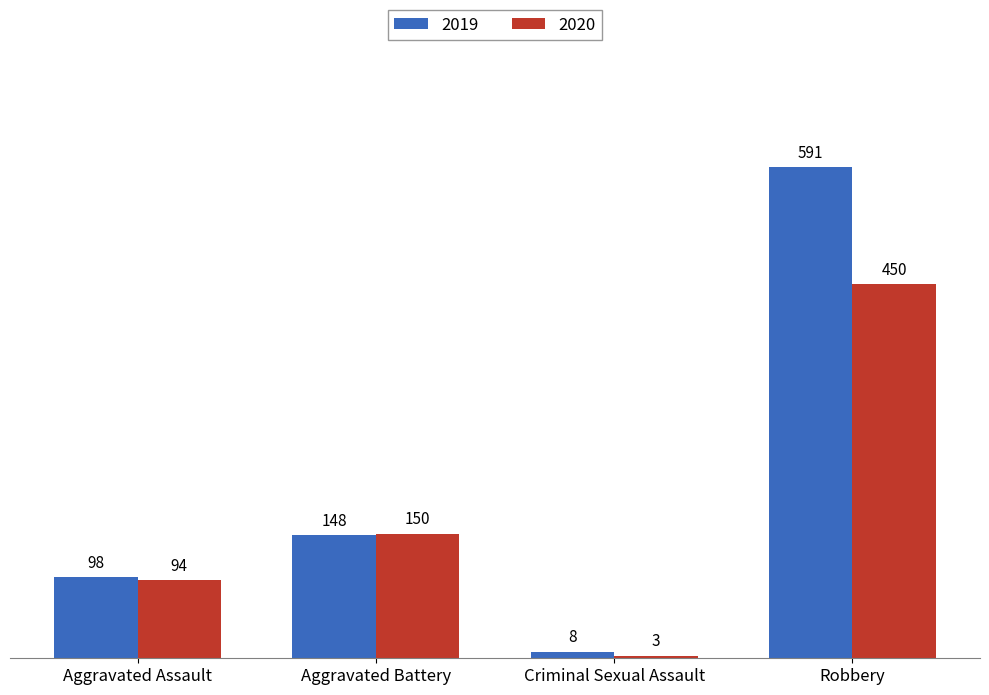

Rank the series at Criminal Sexual Assault from lowest to highest value.

2020, 2019